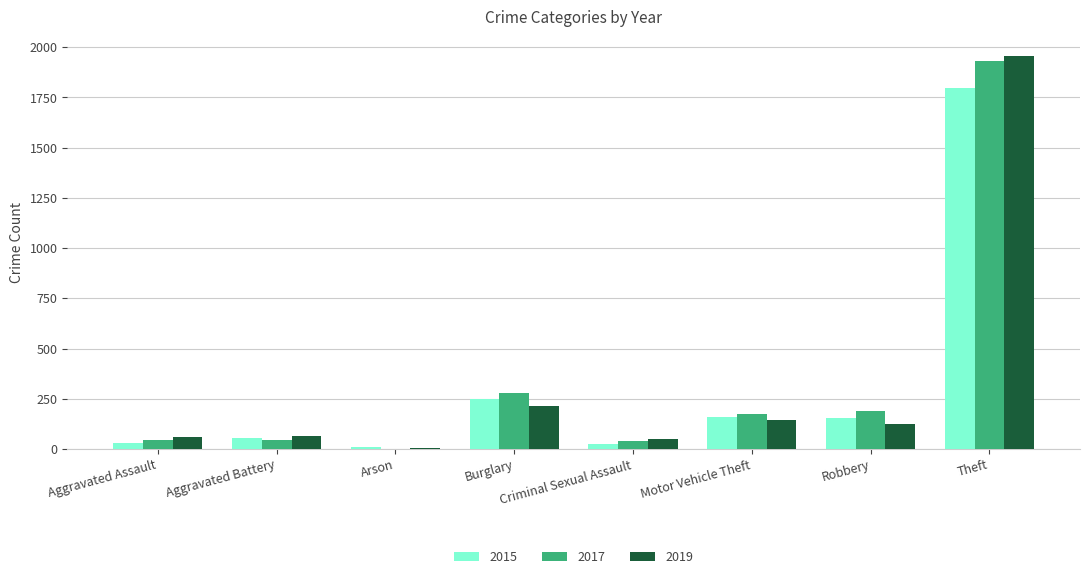

Is the value of 2017 at Burglary greater than the value of 2015 at Arson?

Yes